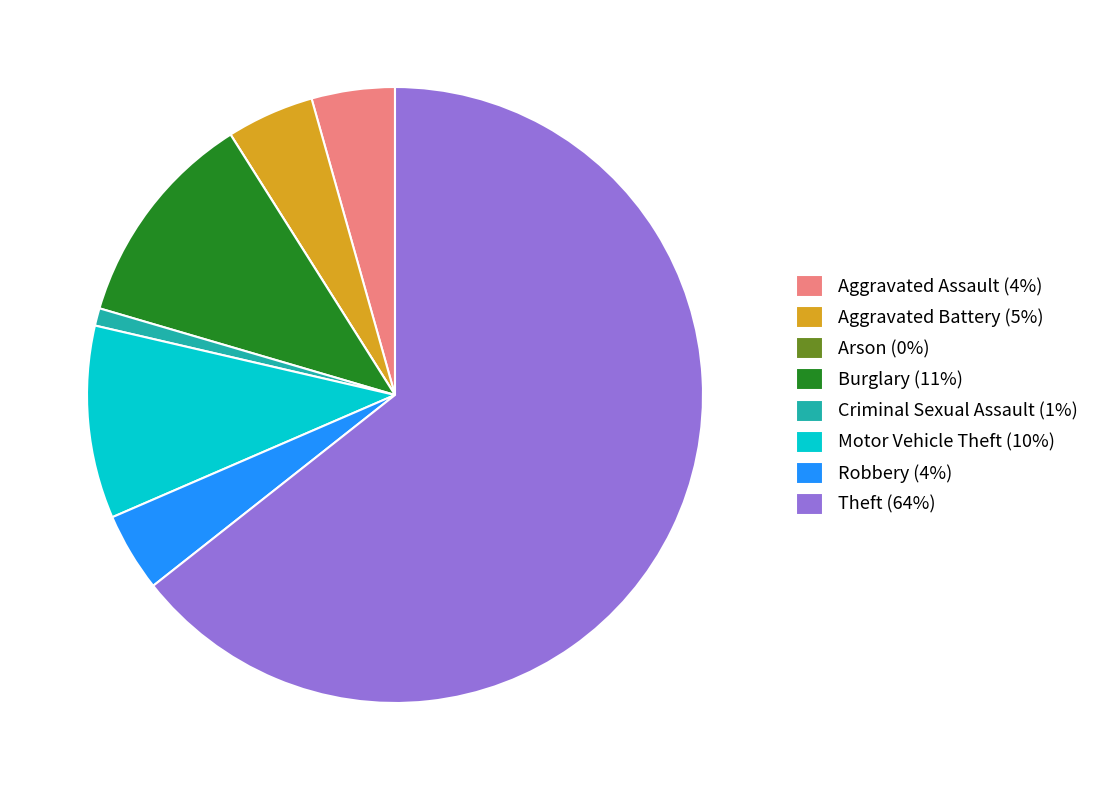

Is it true that Theft is 50% of the pie?

False